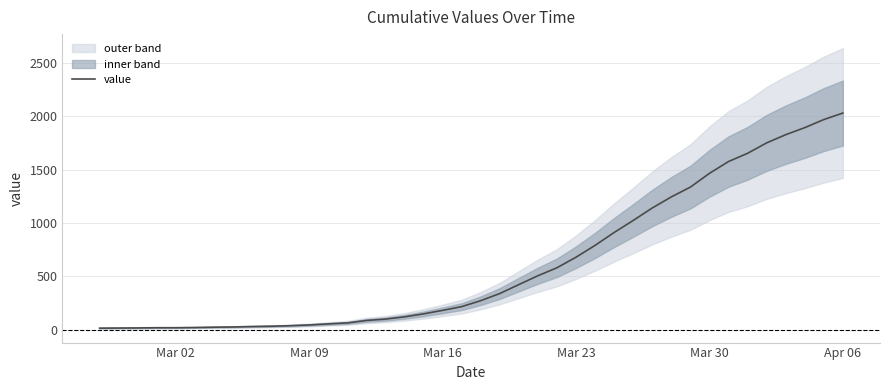

Which category has the highest value in the value series?

Apr 06